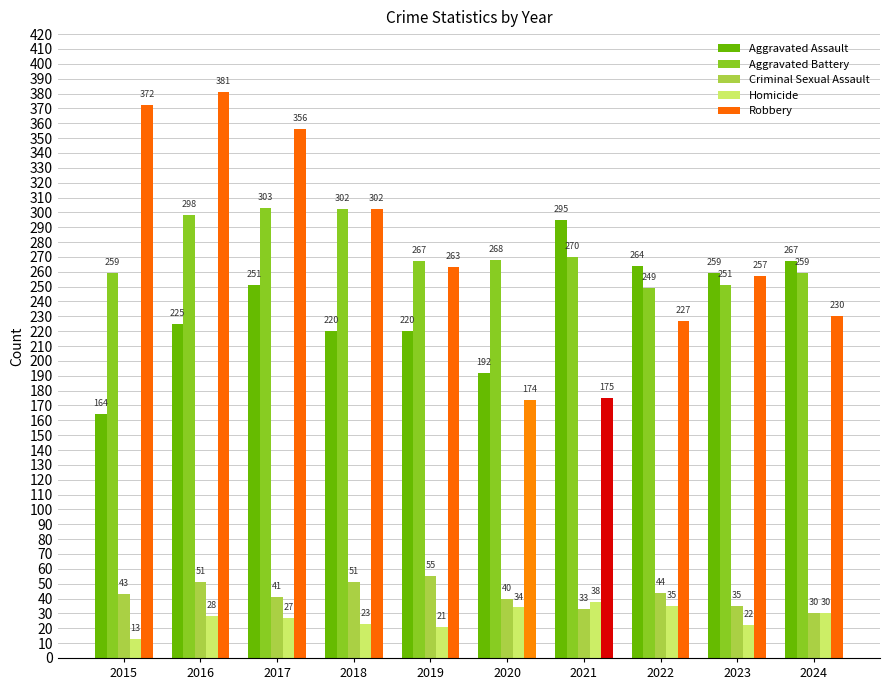

Reading left to right, transcribe all the data shown in this chart.

Aggravated Assault: 2015=164	2016=225	2017=251	2018=220	2019=220	2020=192	2021=295	2022=264	2023=259	2024=267
Aggravated Battery: 2015=259	2016=298	2017=303	2018=302	2019=267	2020=268	2021=270	2022=249	2023=251	2024=259
Criminal Sexual Assault: 2015=43	2016=51	2017=41	2018=51	2019=55	2020=40	2021=33	2022=44	2023=35	2024=30
Homicide: 2015=13	2016=28	2017=27	2018=23	2019=21	2020=34	2021=38	2022=35	2023=22	2024=30
Robbery: 2015=372	2016=381	2017=356	2018=302	2019=263	2020=174	2021=175	2022=227	2023=257	2024=230